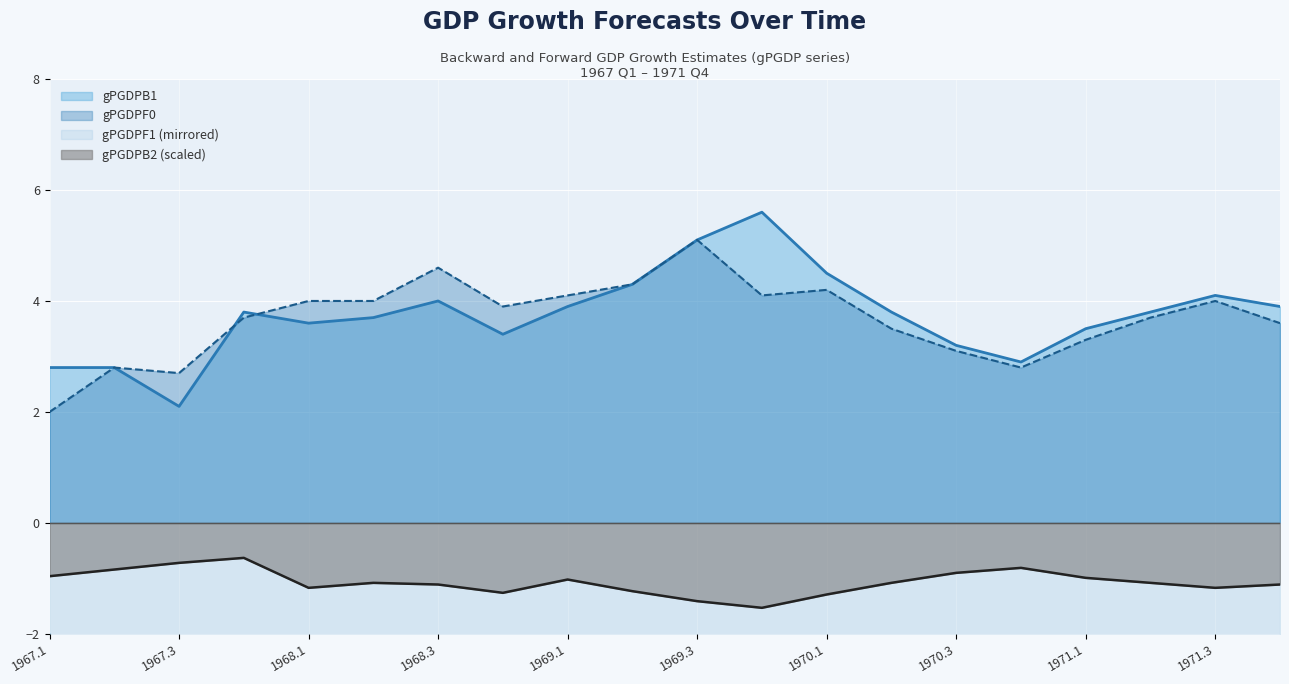

Read the gPGDPF1 value at 1969.1.

-3.9